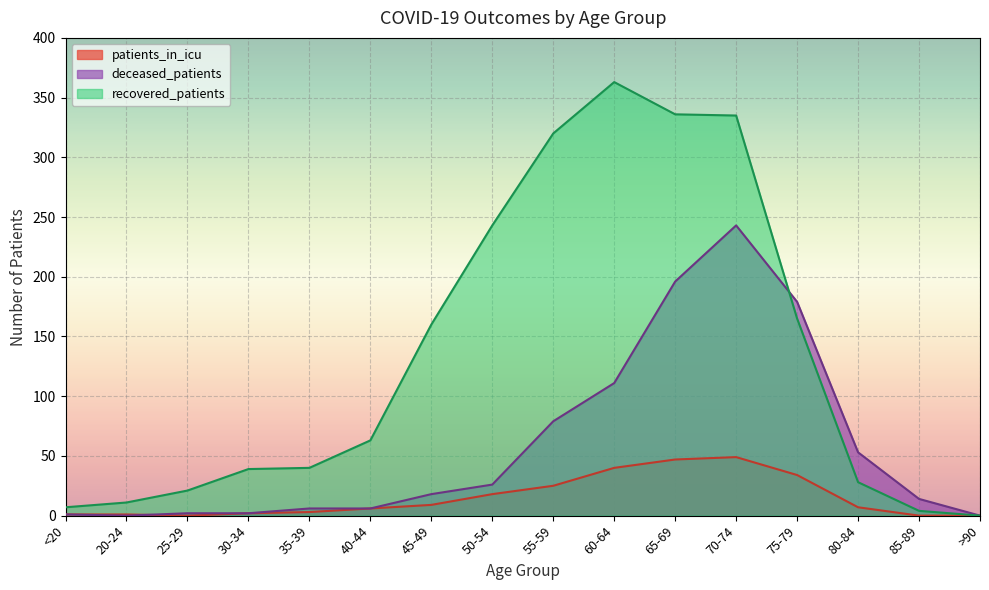

True or false: deceased_patients and recovered_patients cross at least once.

True